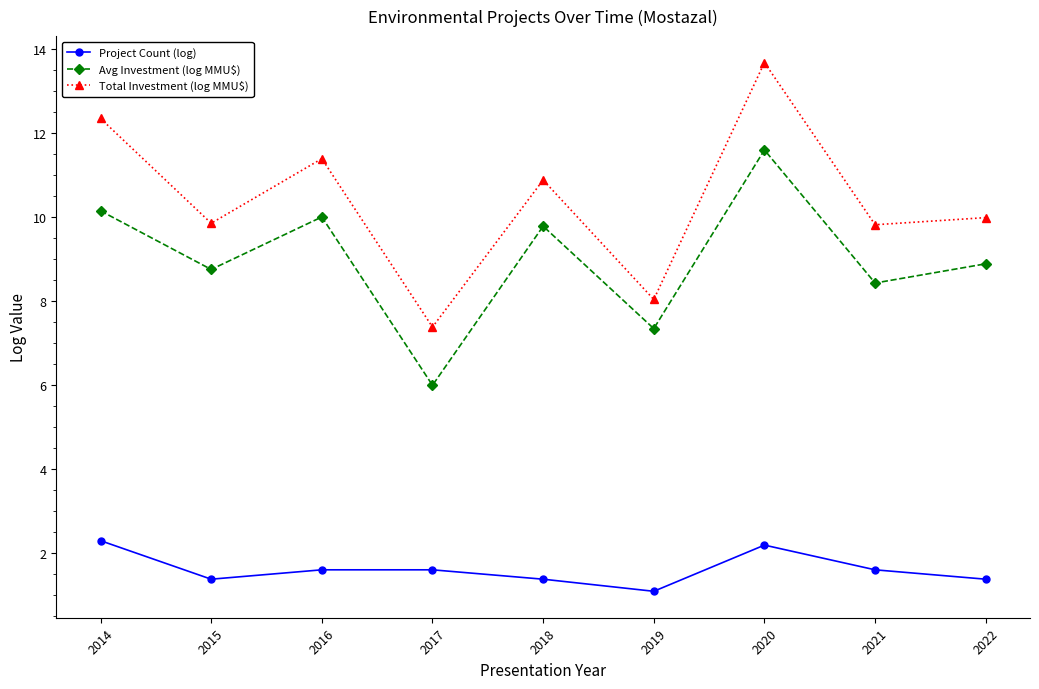

What is the lowest value of the Project Count (log) series?

1.1